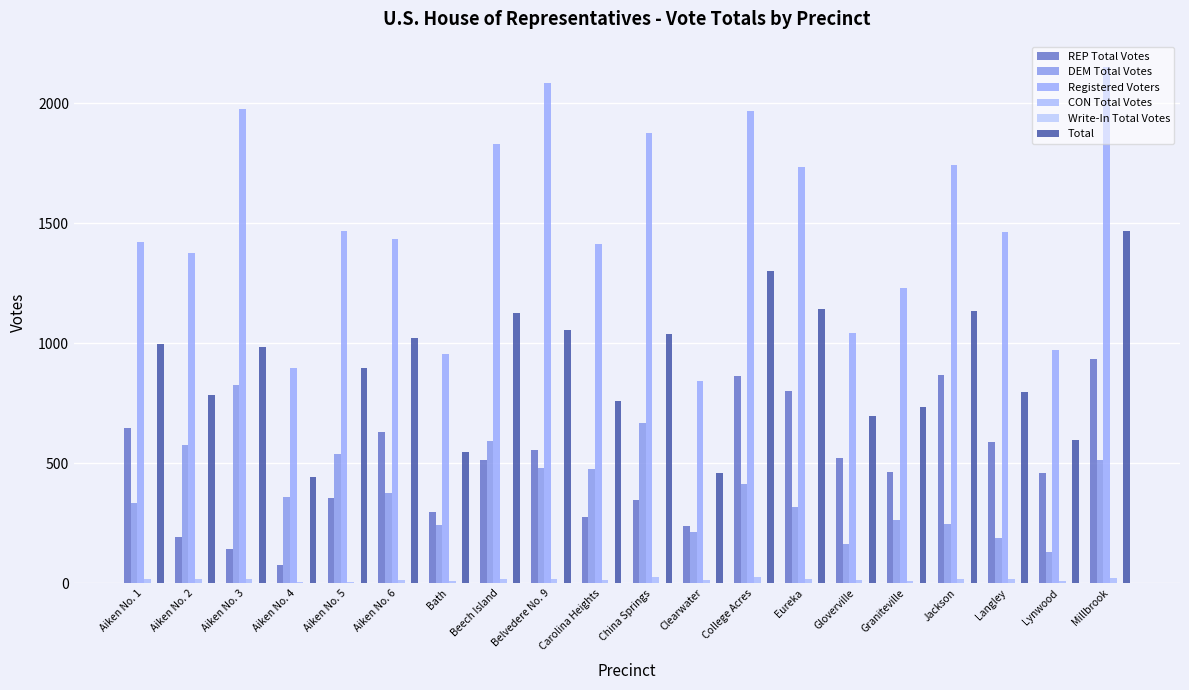

What is the sum of all Registered Voters values?

29872